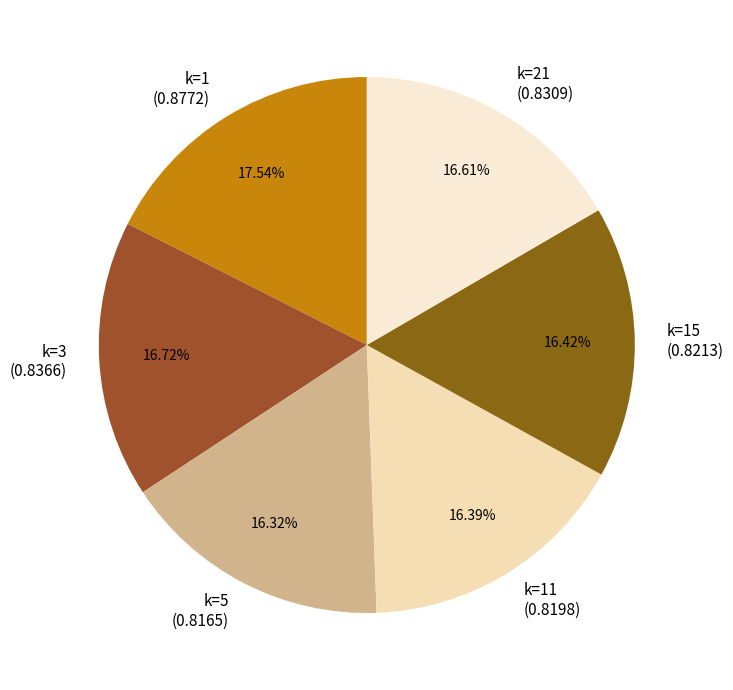

True or false: k=5 accounts for 16% of the total.

True